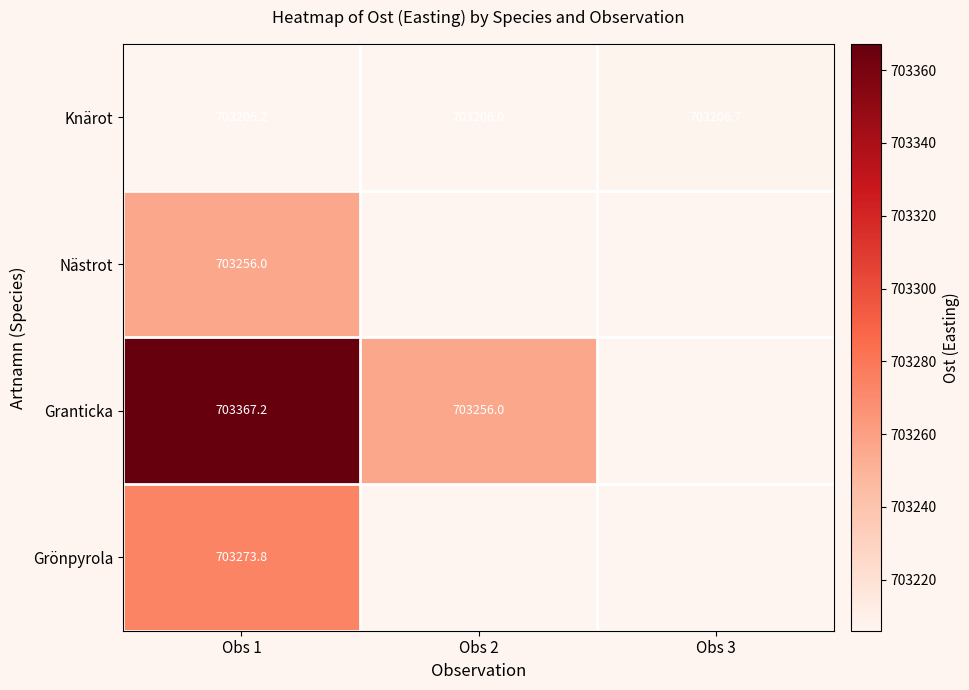

At Obs 1, list the series in order from smallest to largest.

Knärot, Nästrot, Grönpyrola, Granticka